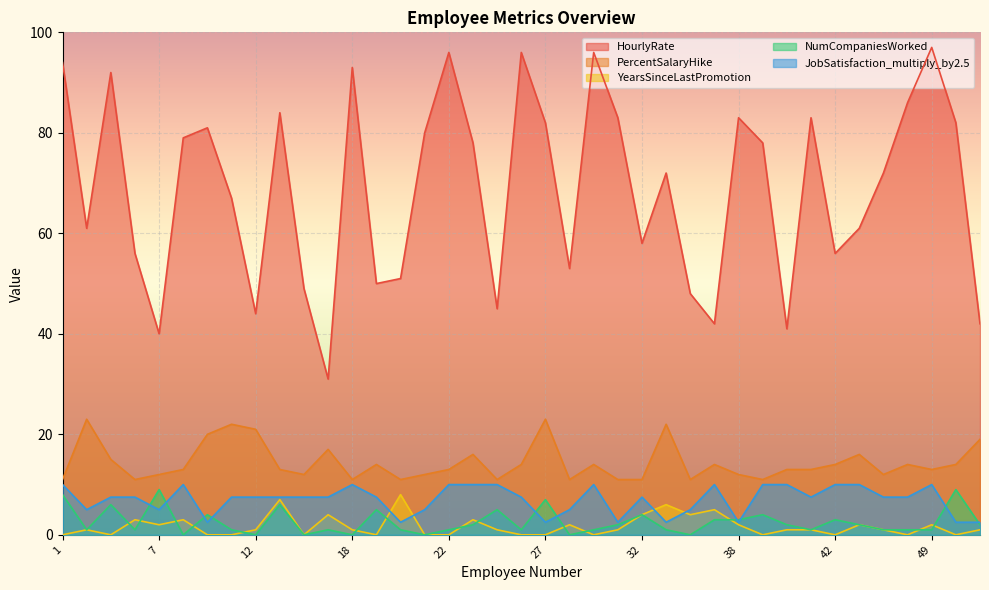

What is the maximum value shown in the chart?

97.0